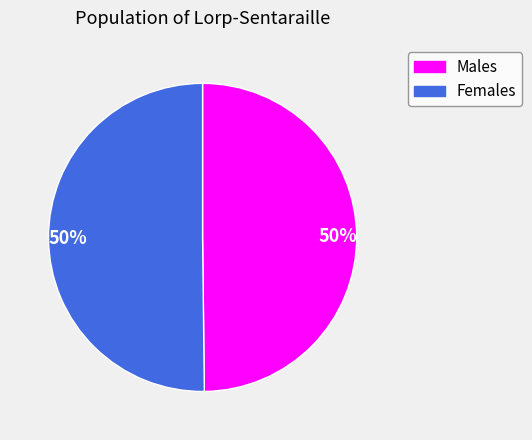

To the nearest percent, what is the average slice percentage?

50%